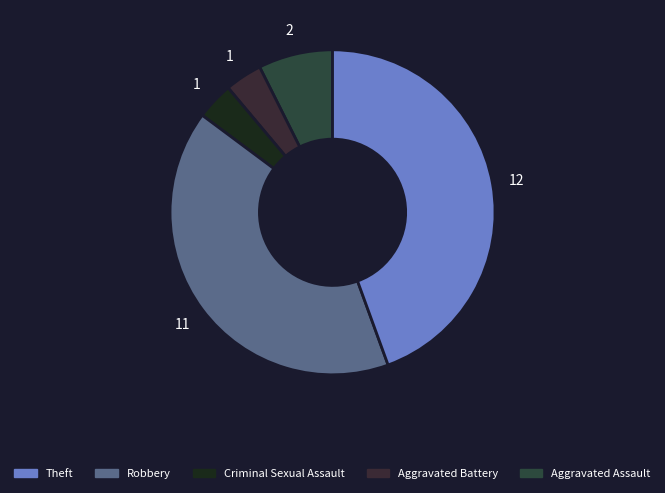

How many segments does this pie chart have?

5